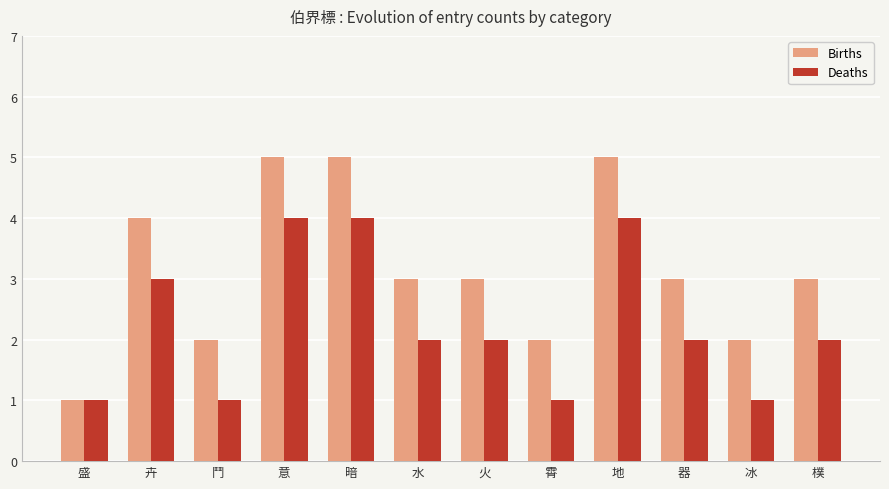

At 器, list the series in order from largest to smallest.

Births, Deaths